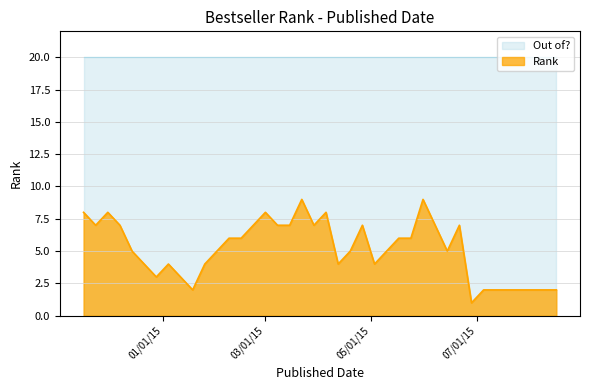

What is the maximum value shown in the chart?

20